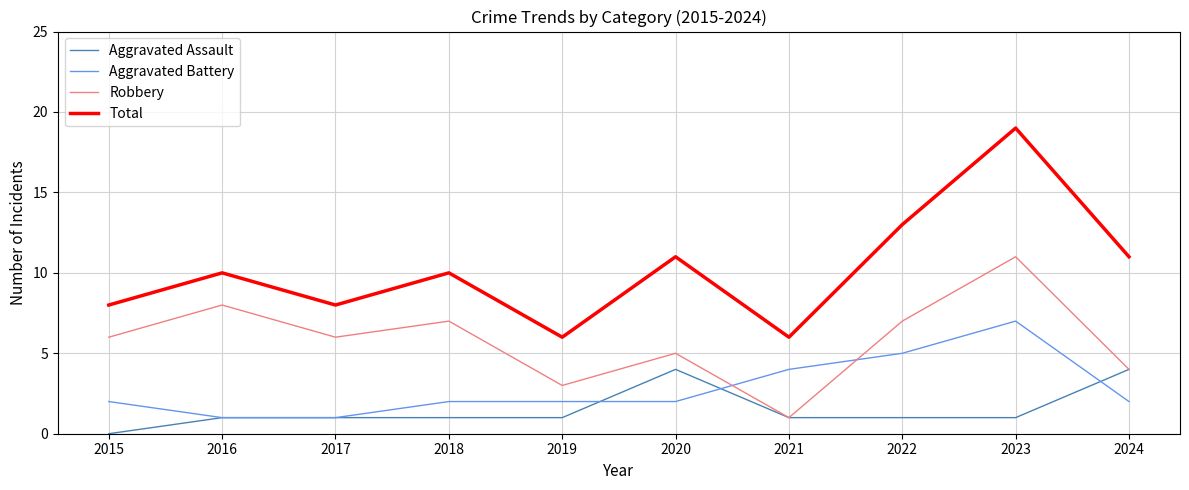

How many distinct data groups are displayed?

4